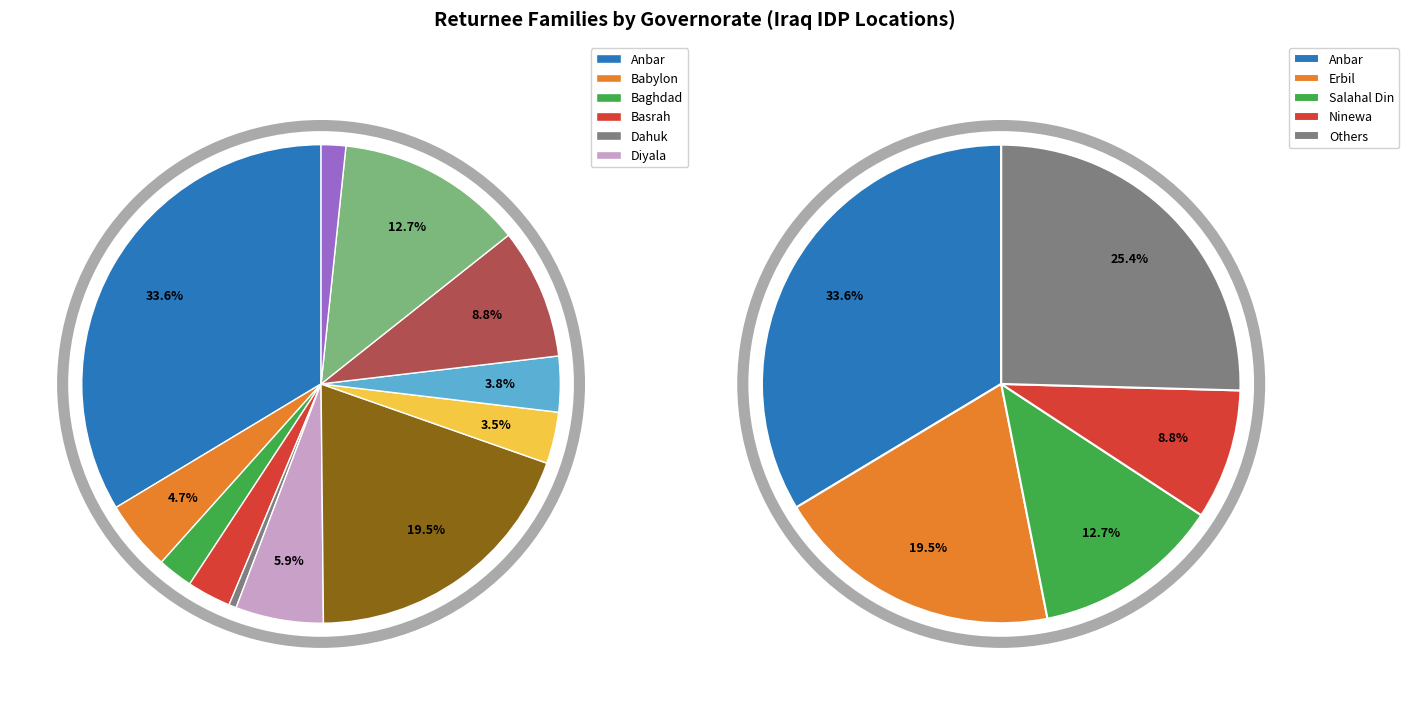

Which category has the biggest portion of the pie?

Anbar